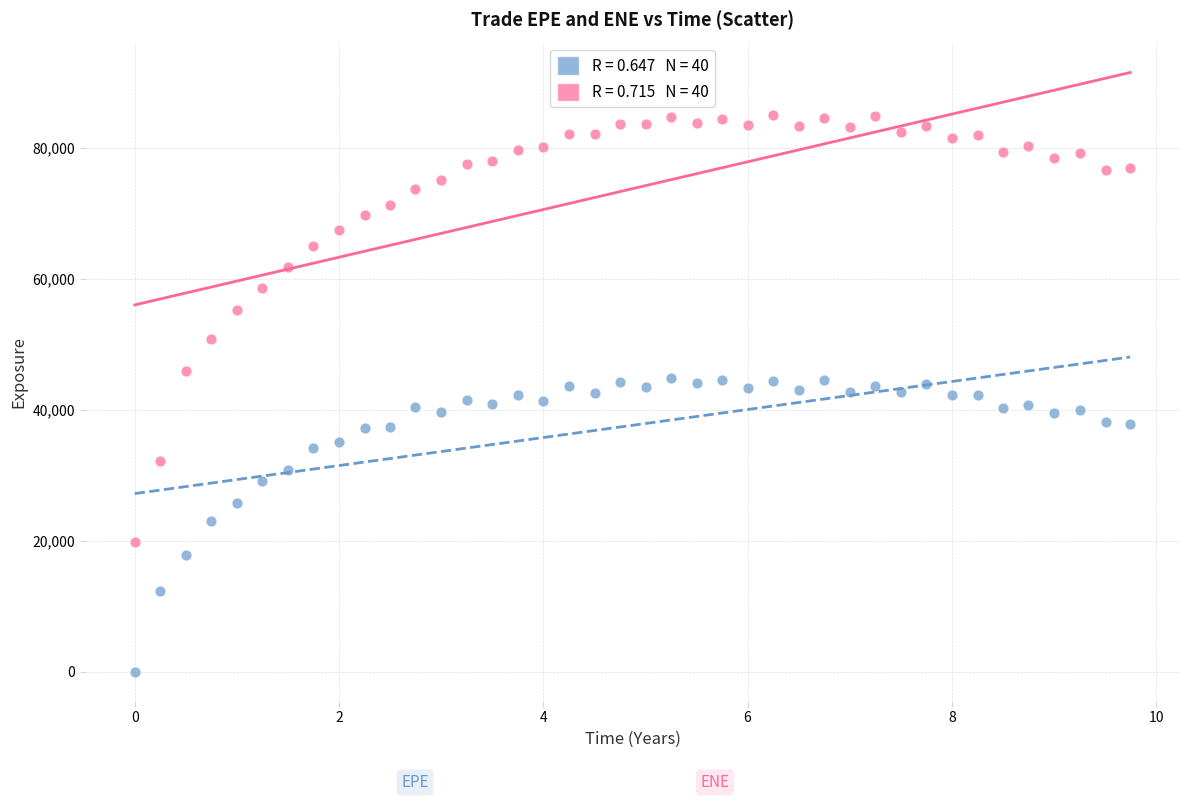

Across all data points, what is the range of Y values (max minus min)?

84956.8